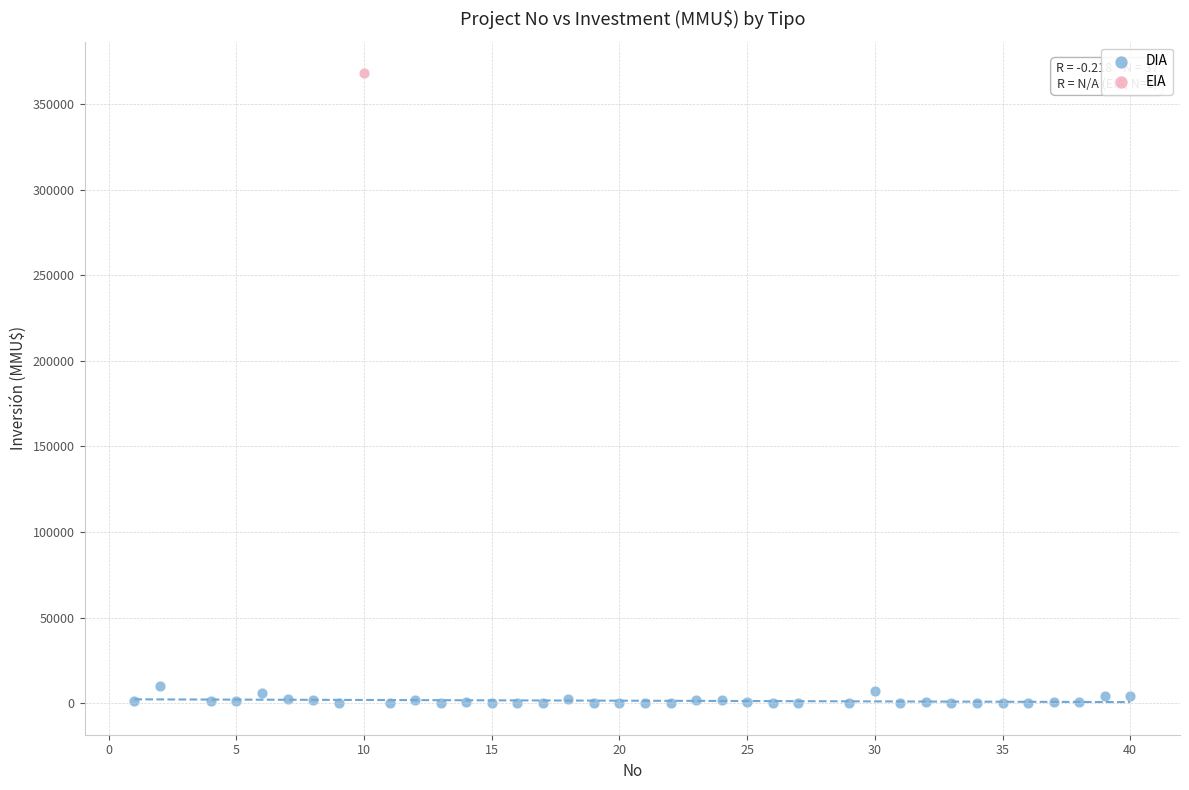

What are all the series names shown in the legend?

DIA, EIA